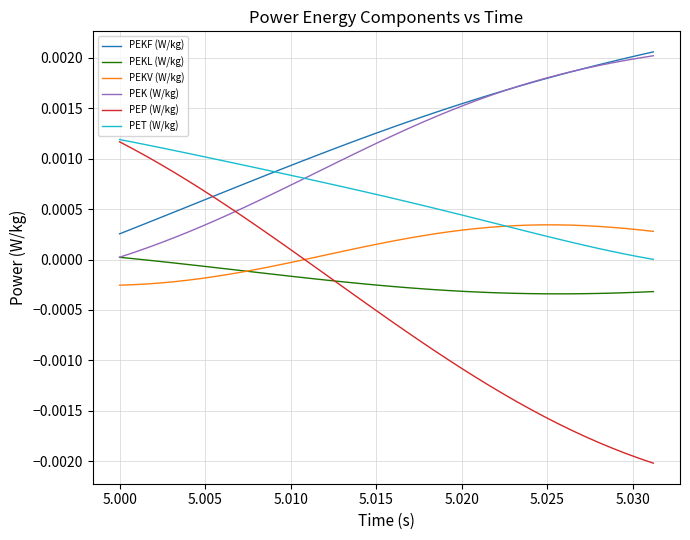

Which series has the largest range (max minus min)?

PEP (W/kg)